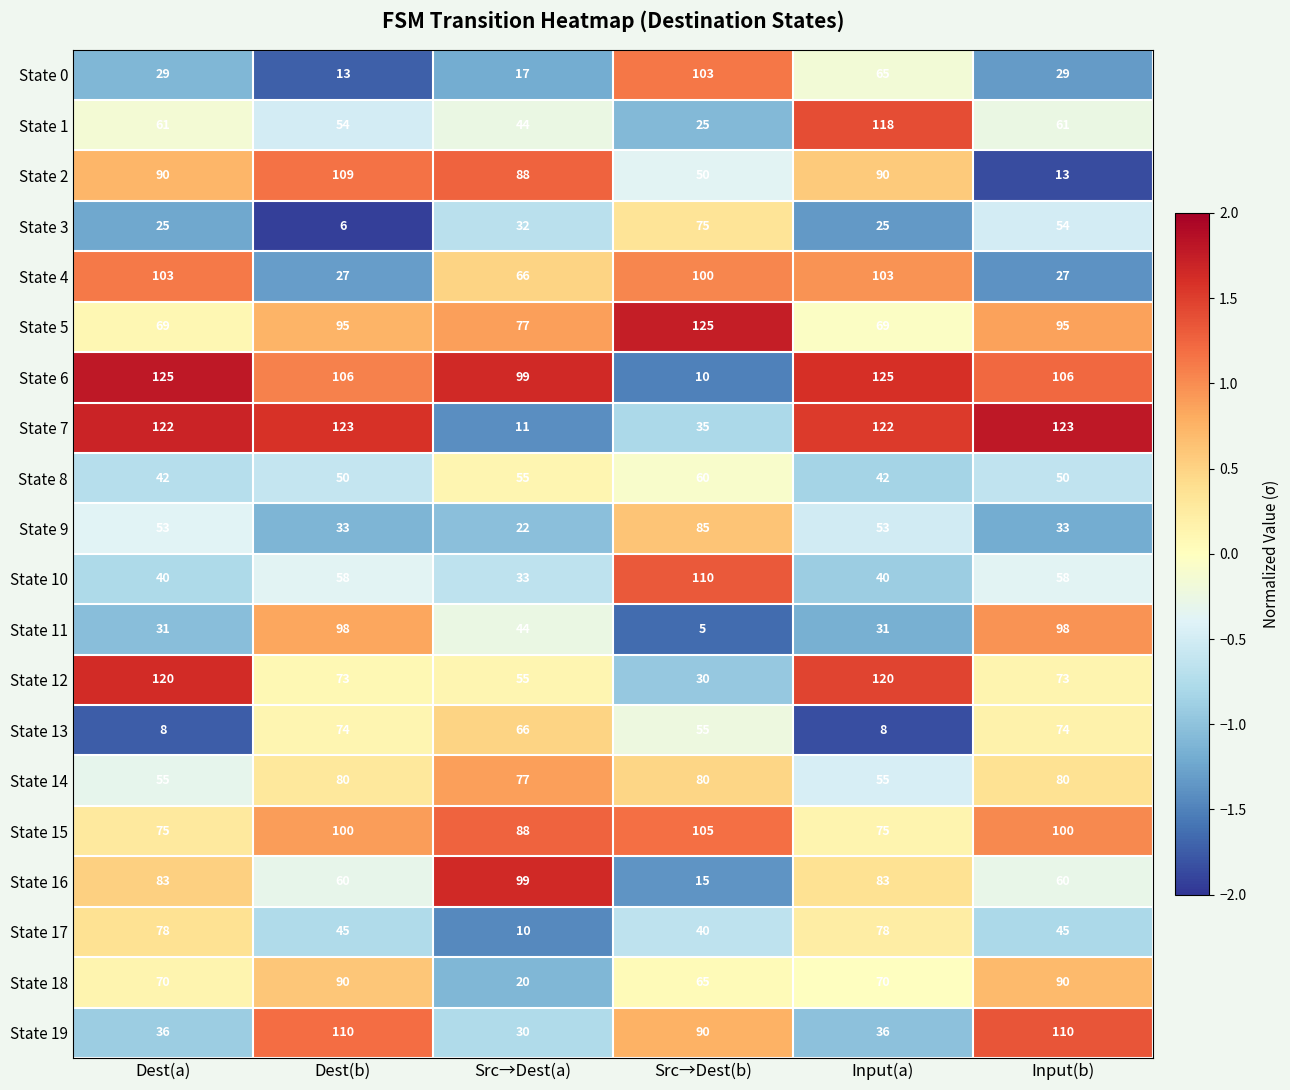

What is the maximum value shown in the chart?

125